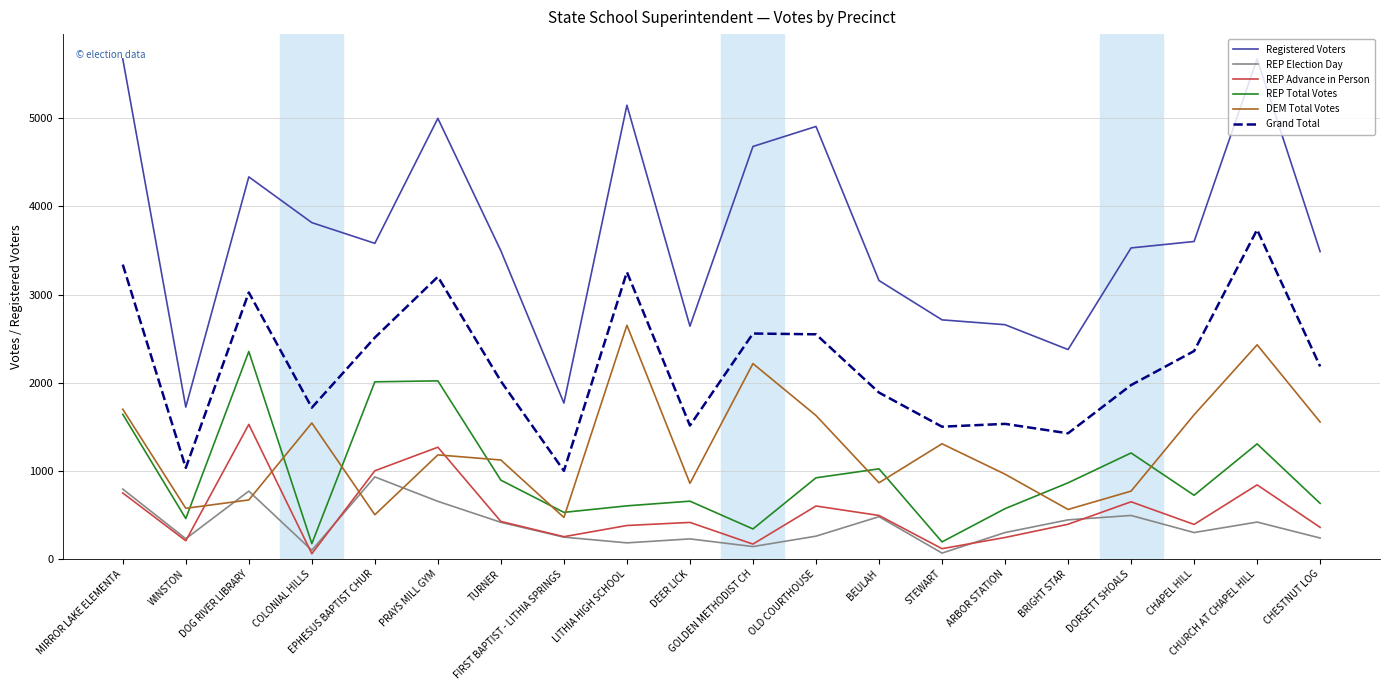

Which series has the widest spread of values?

Registered Voters